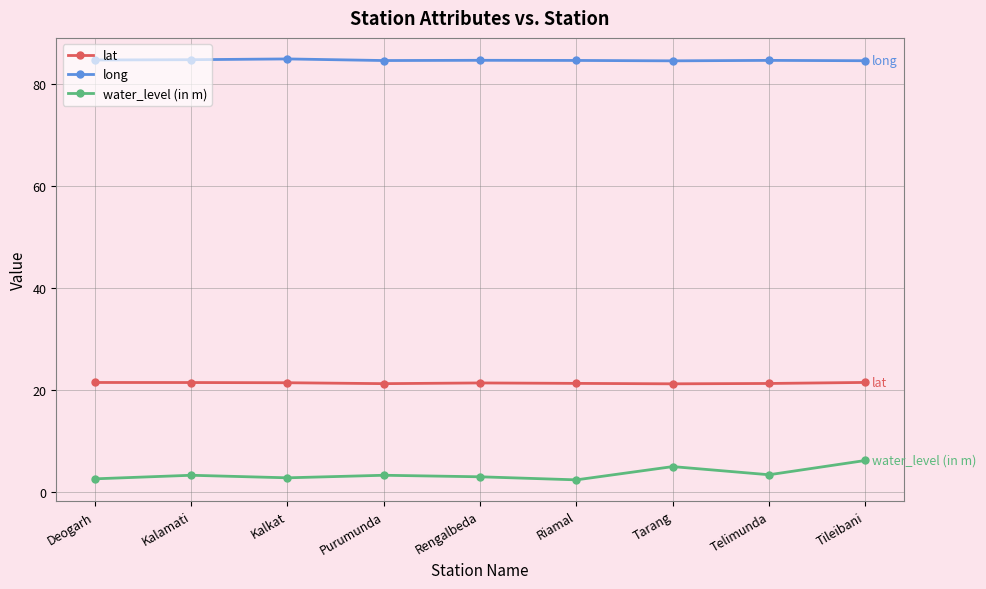

What is the spread (max minus min) of values at Kalamati?

81.5